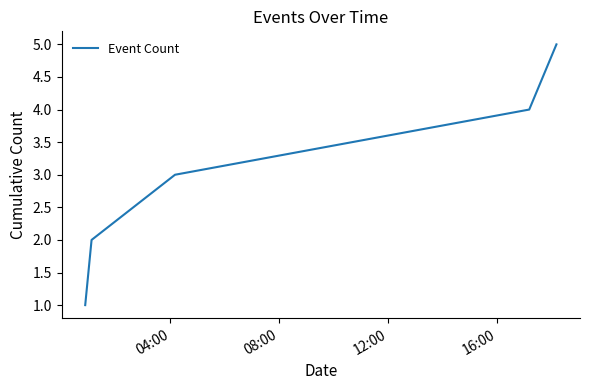

True or false: there are more than 2 points higher than both neighbors.

False